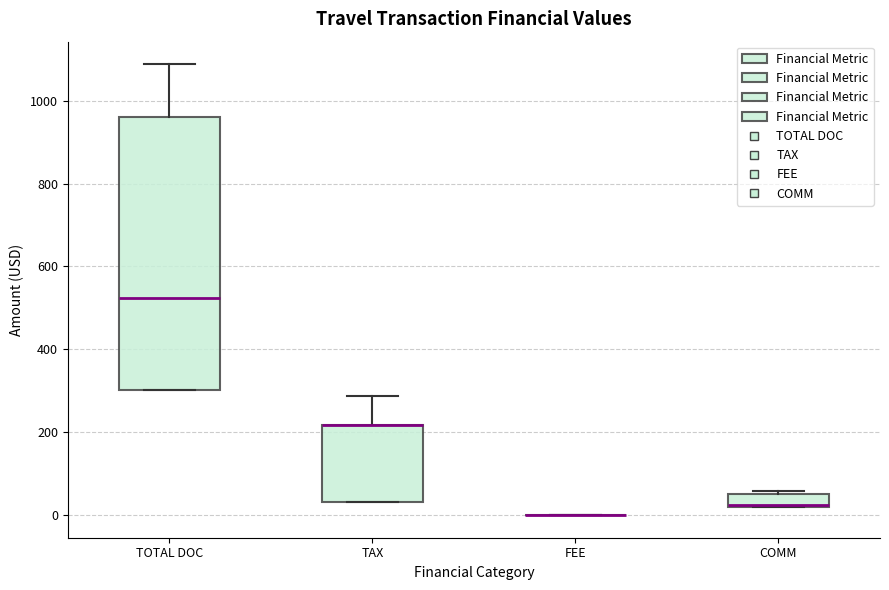

Where does the upper whisker of the box for TAX end on the y-axis? The values are not printed on the chart, so give them approximately, as read against the axis.

280